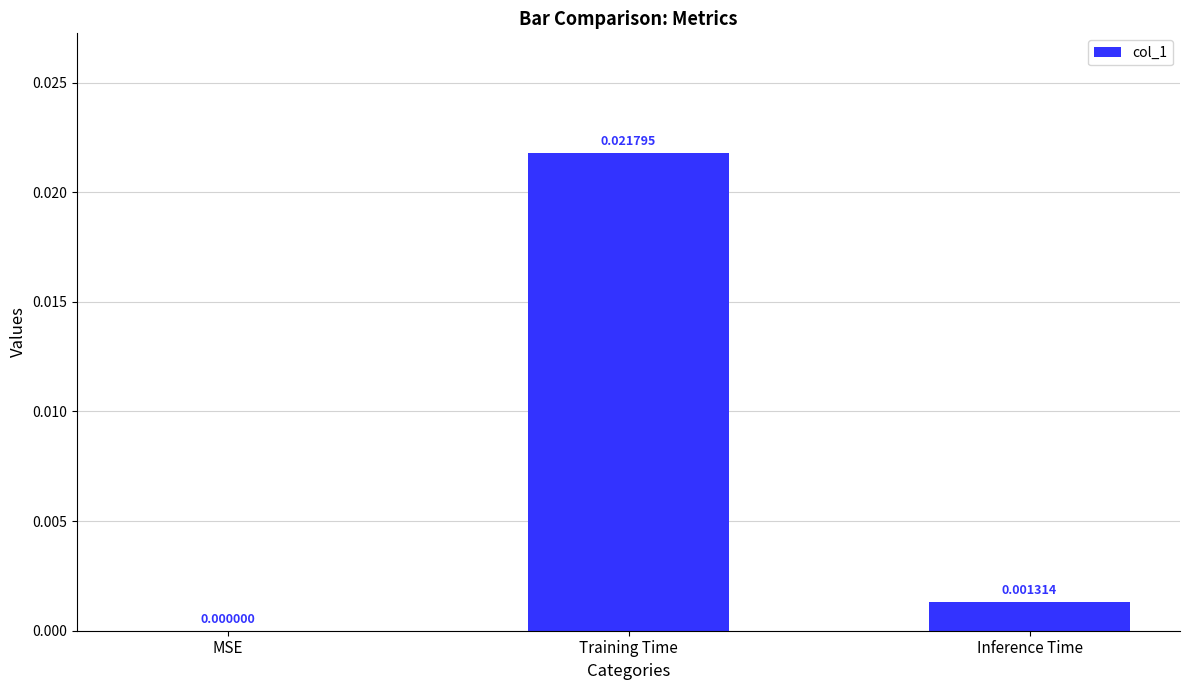

How many series are shown in this chart?

1